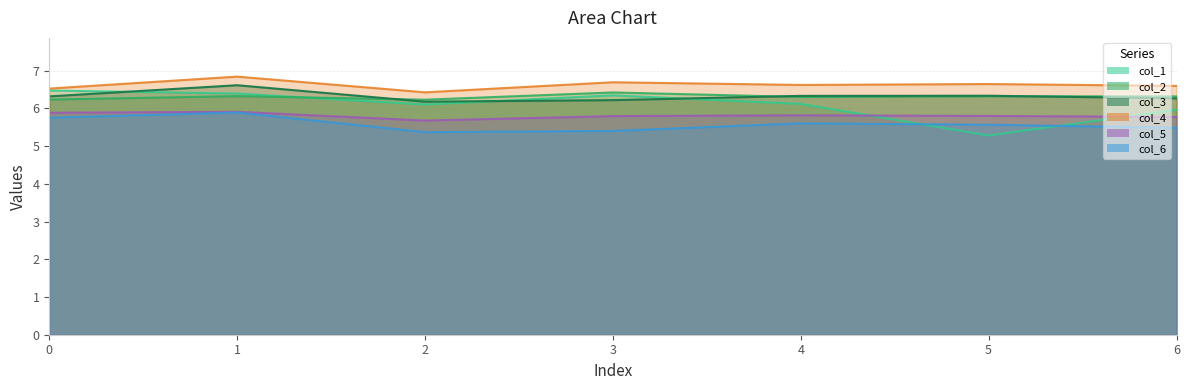

How many interior local valleys does the col_4_line series have?

2